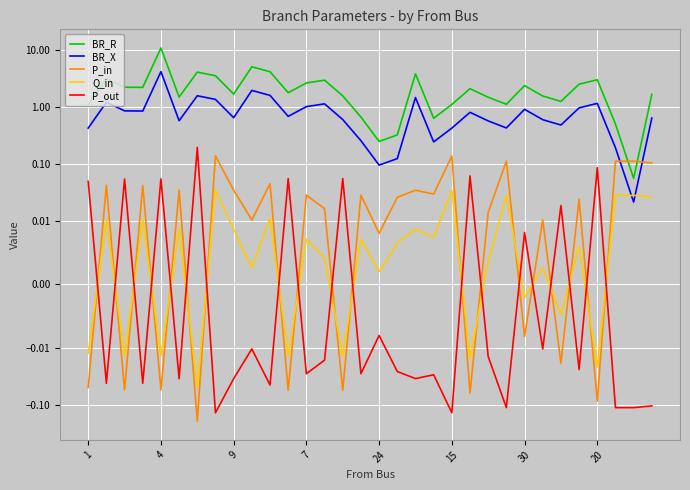

What is the difference between the second highest and second lowest values in the BR_R series?

4.8